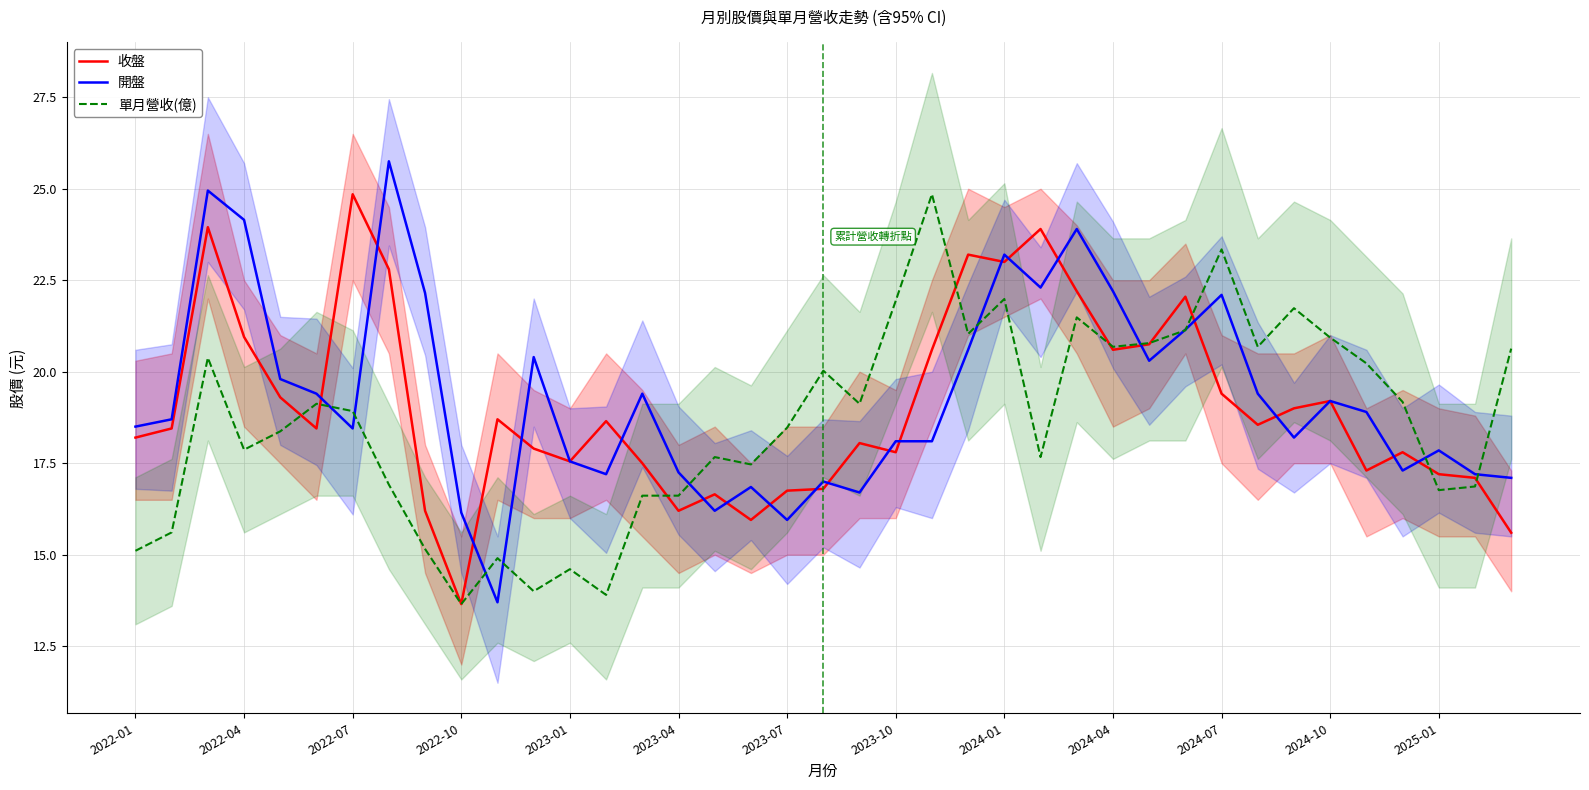

How many intersections are there between 單月營收(億) and 收盤?

9